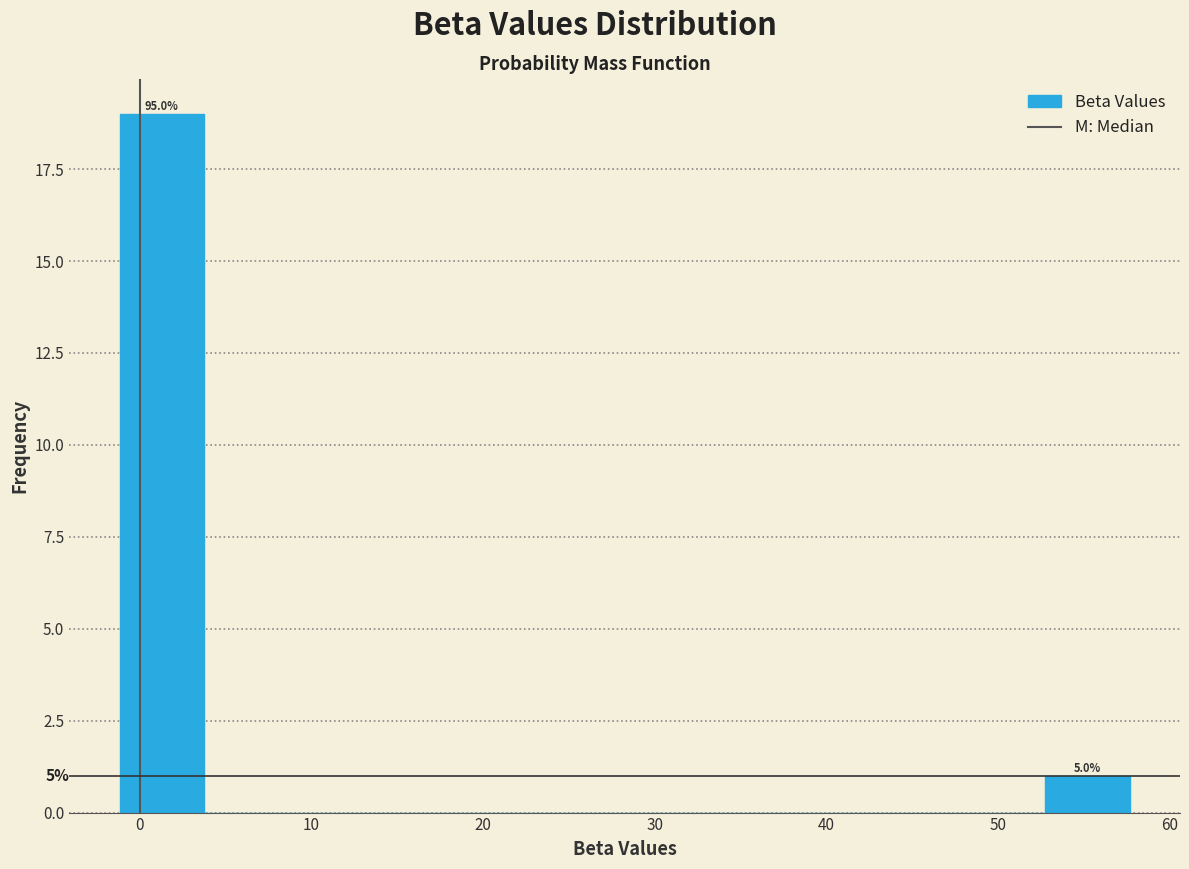

Over which range of the x-axis is the bar tallest?

-1 to 4